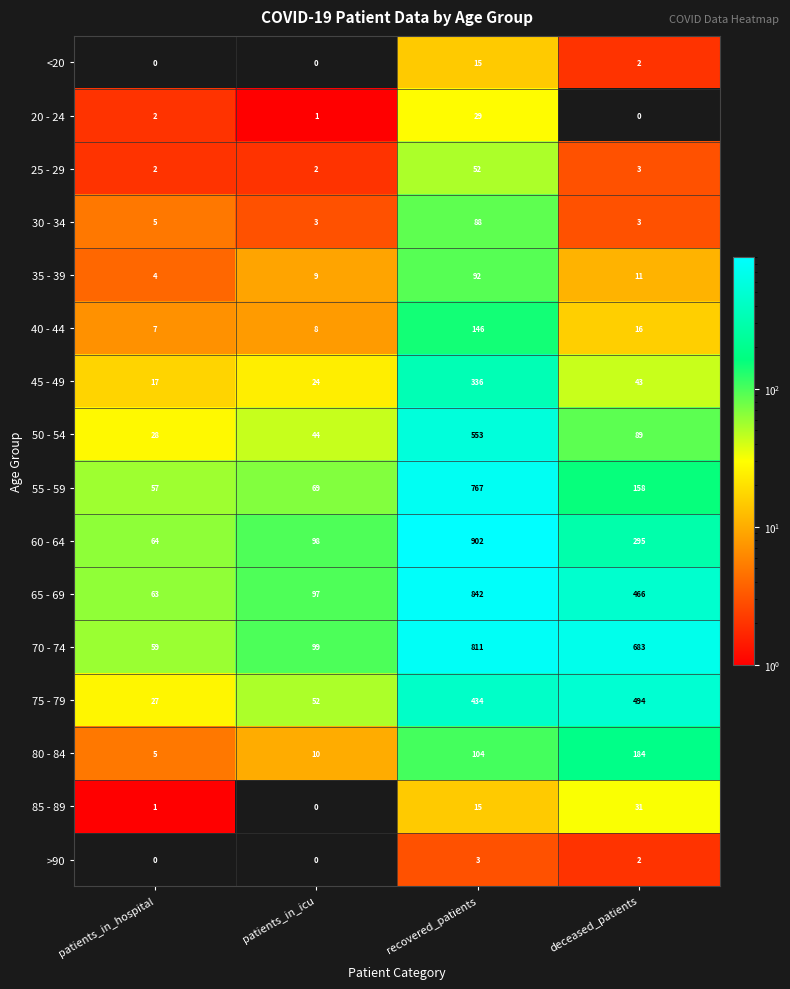

What is the approximate value of 60 - 64 at patients_in_hospital?

64